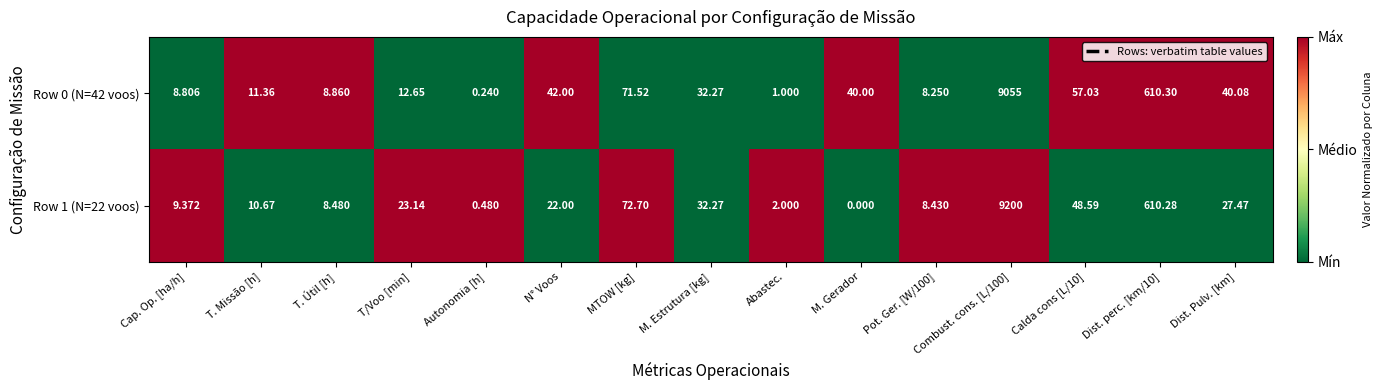

What is the difference between the highest and lowest values at T/Voo [min]?

10.5